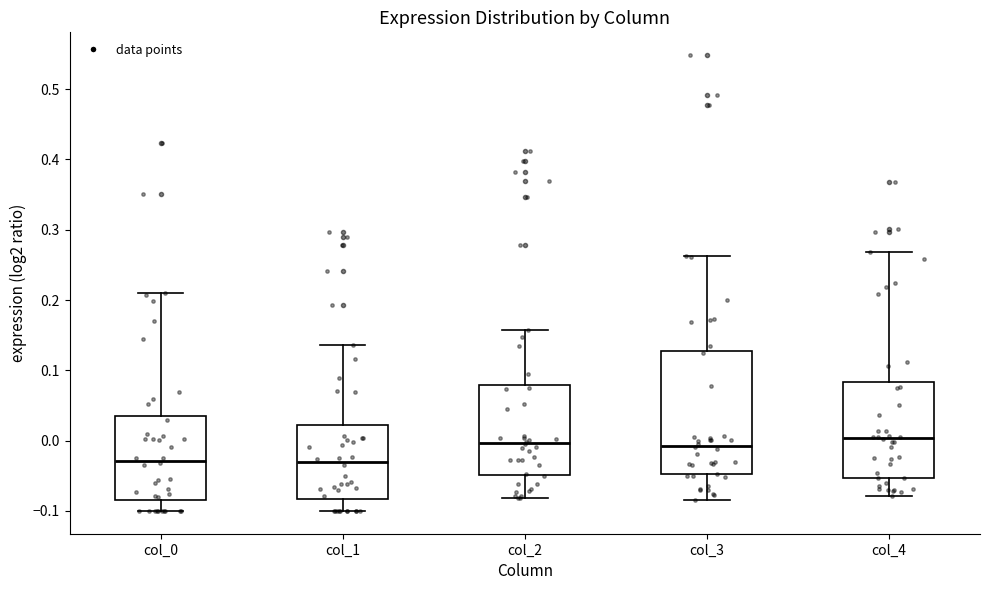

Reading left to right, transcribe this box plot: for each box, give where its median line is, the range the box spans, and where its two whiskers end, as read against the y-axis. The values are not printed on the chart, so give them approximately, as read against the axis.

col_0: median -0.03, box -0.09 to 0.04, whiskers -0.10 to 0.21
col_1: median -0.03, box -0.08 to 0.02, whiskers -0.10 to 0.14
col_2: median 0.00, box -0.05 to 0.08, whiskers -0.08 to 0.16
col_3: median -0.01, box -0.05 to 0.13, whiskers -0.08 to 0.26
col_4: median 0.00, box -0.05 to 0.08, whiskers -0.08 to 0.27